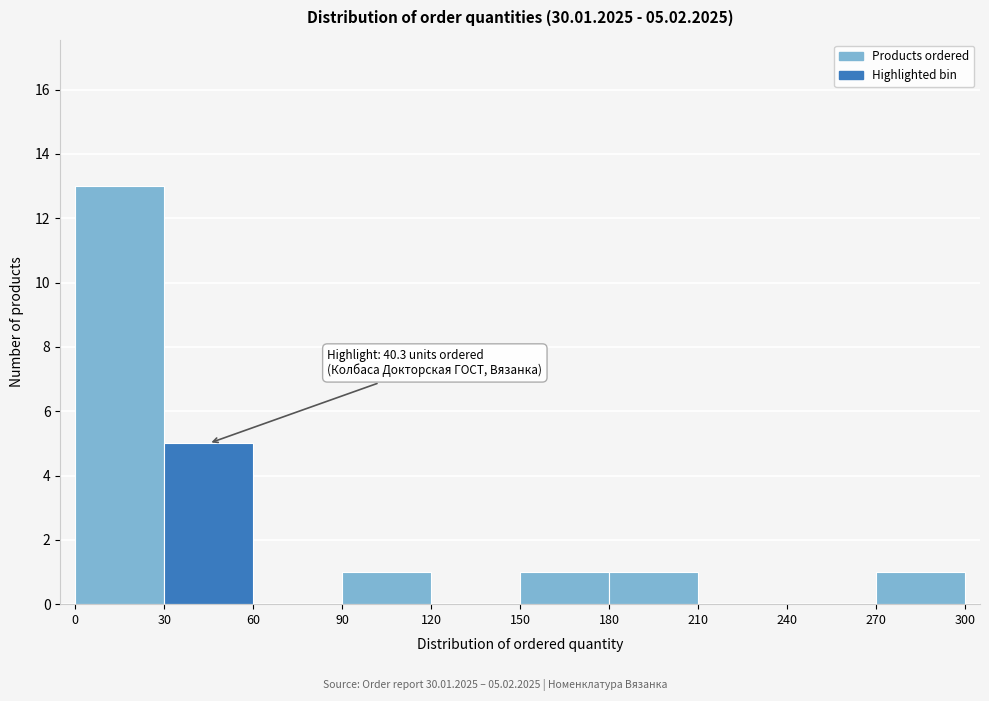

Which range on the x-axis has the tallest bar?

0 to 30